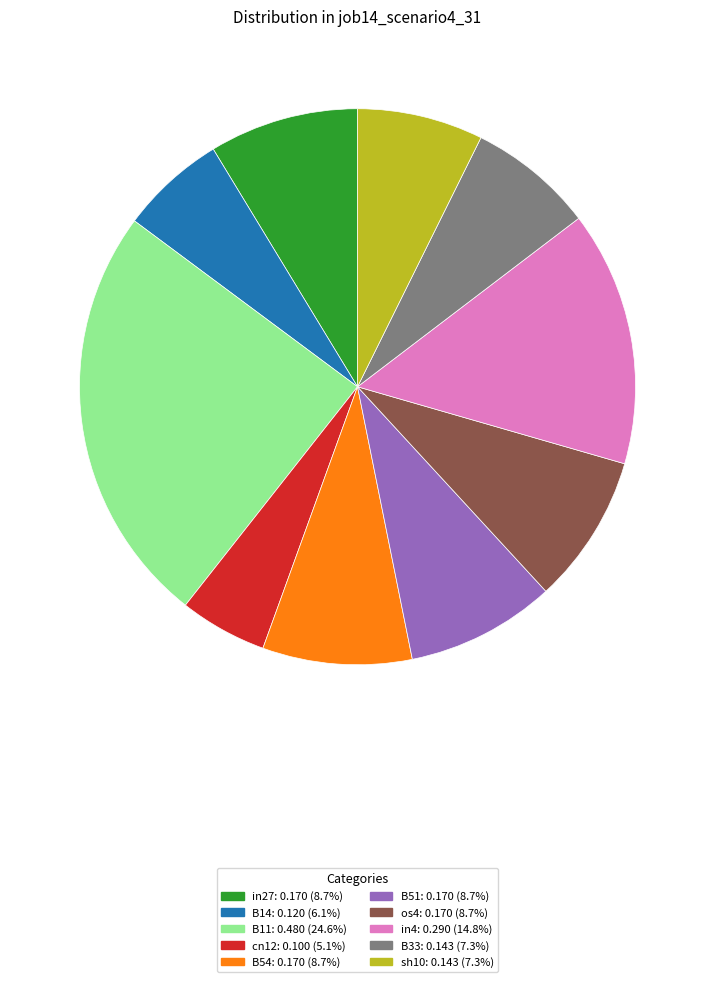

Do B14 and cn12 together represent more than half of the pie?

No